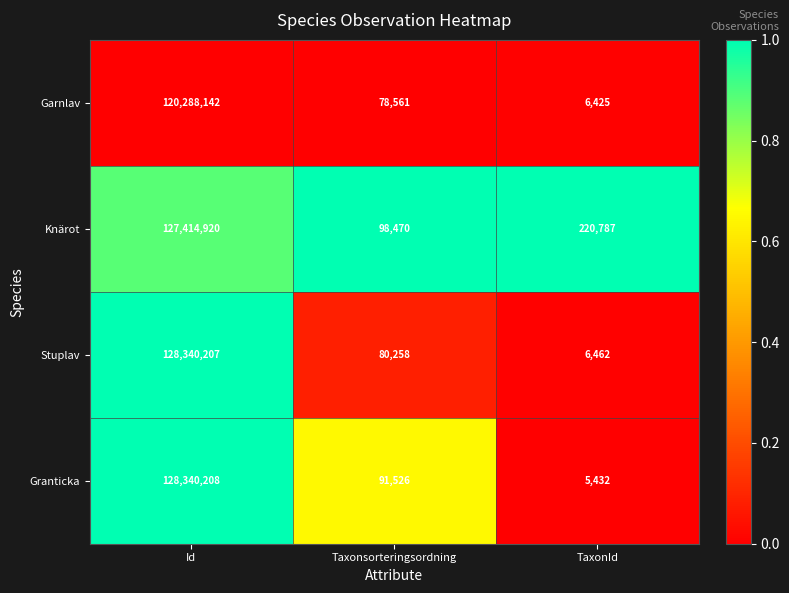

What is the average value of the Stuplav series?

42808976